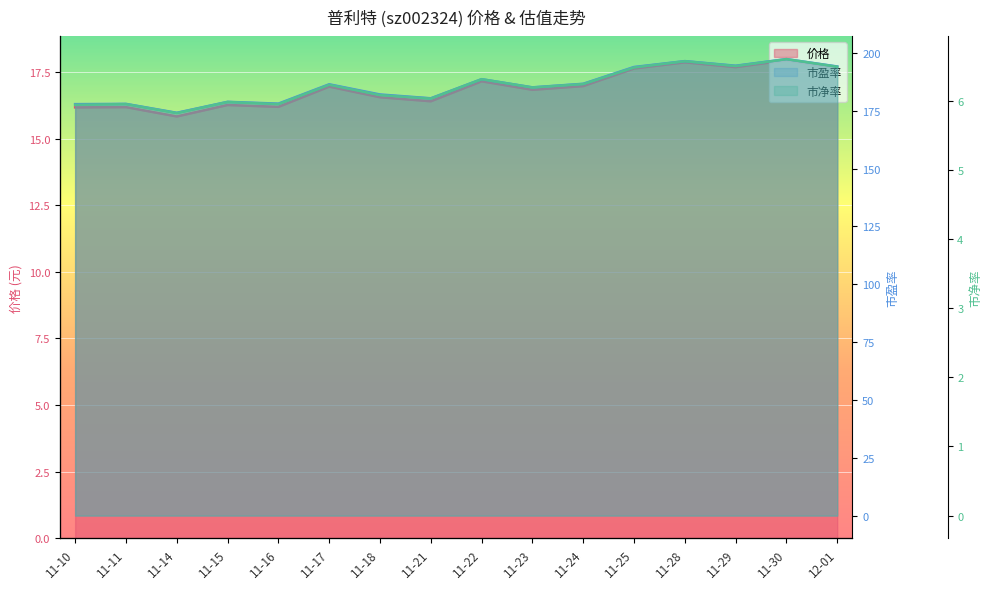

Is the value of 市盈率 at 12-01 greater than the value of 价格 at 11-18?

Yes